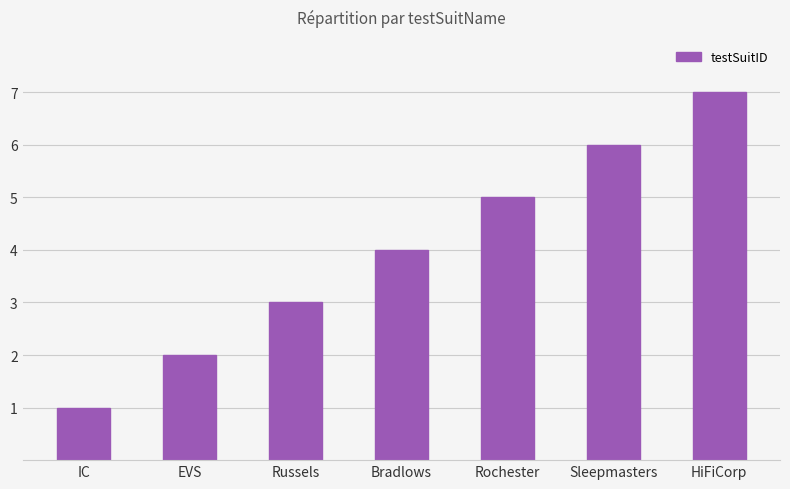

What is the difference between the second highest and second lowest values?

4